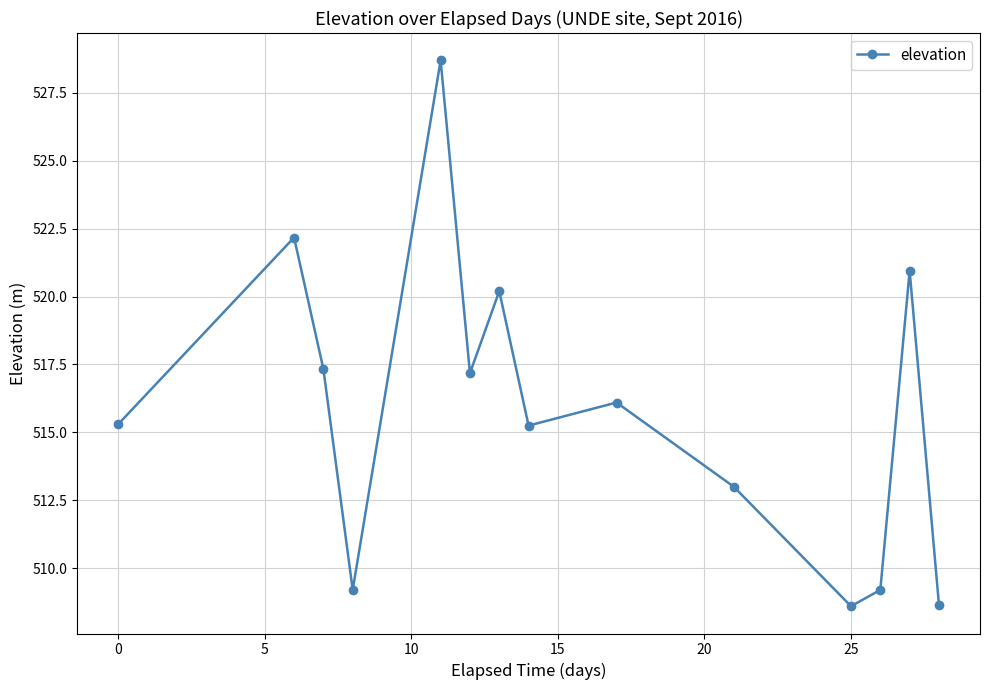

True or false: the data has more than 2 interior local peaks.

True